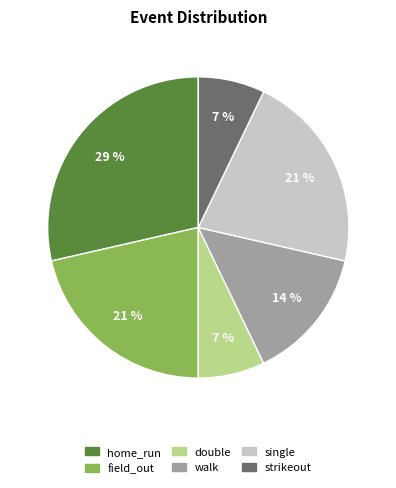

Count the number of slices in the pie.

6